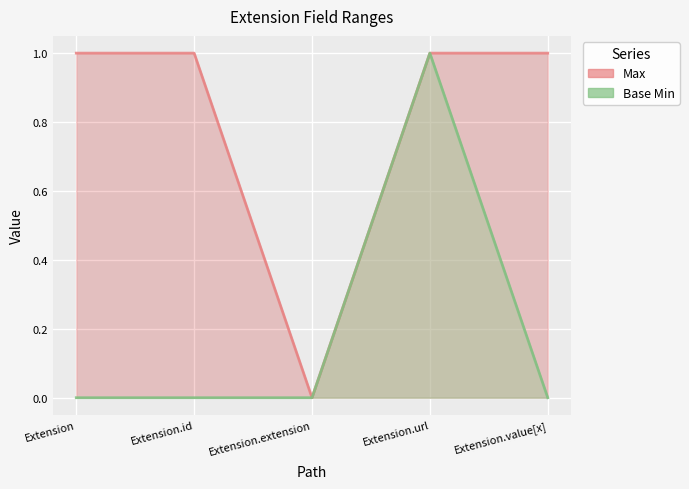

What is the difference between the maximum and minimum values in the Base Min series?

1